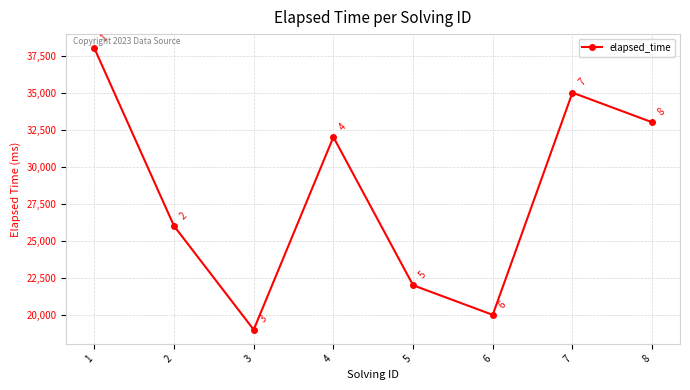

Count the number of categories in the chart.

8